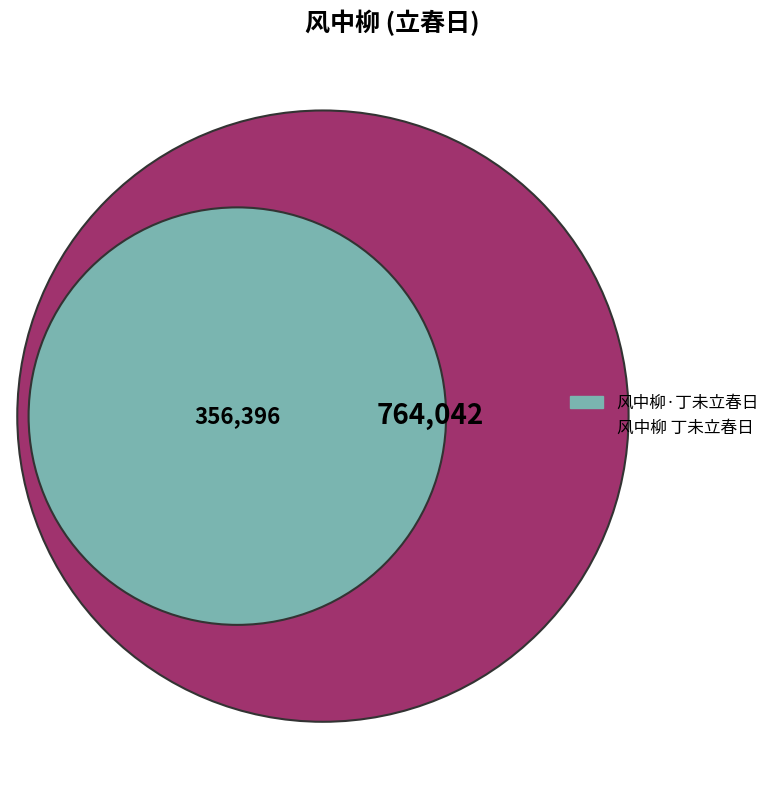

Which slice represents more than half of the pie?

风中柳 丁未立春日